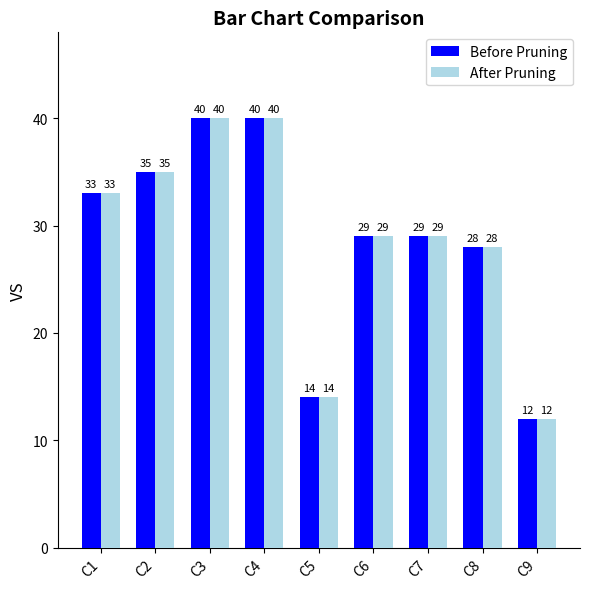

What is the maximum value shown in the chart?

40